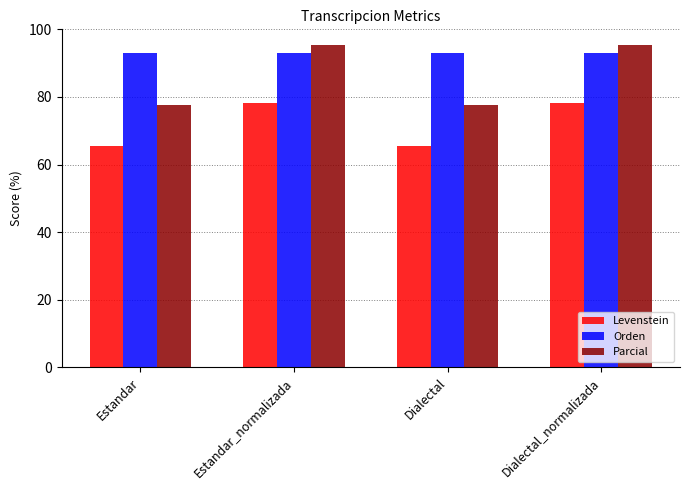

How many bars are there in each group?

3